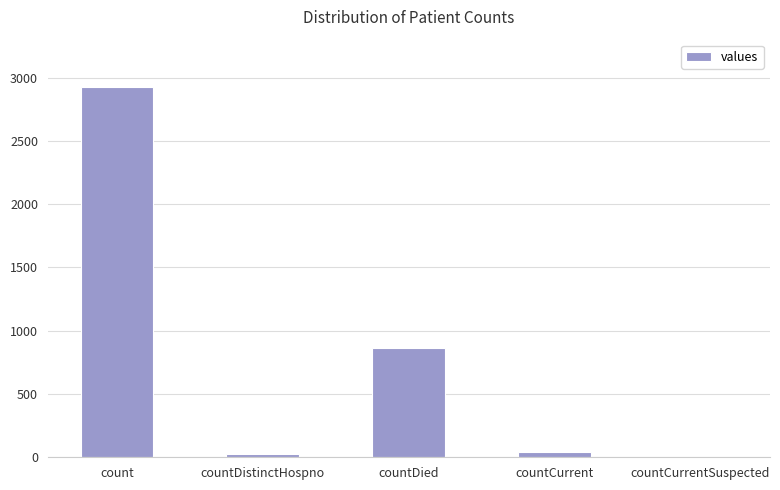

Which has a higher value, count or countDistinctHospno?

count